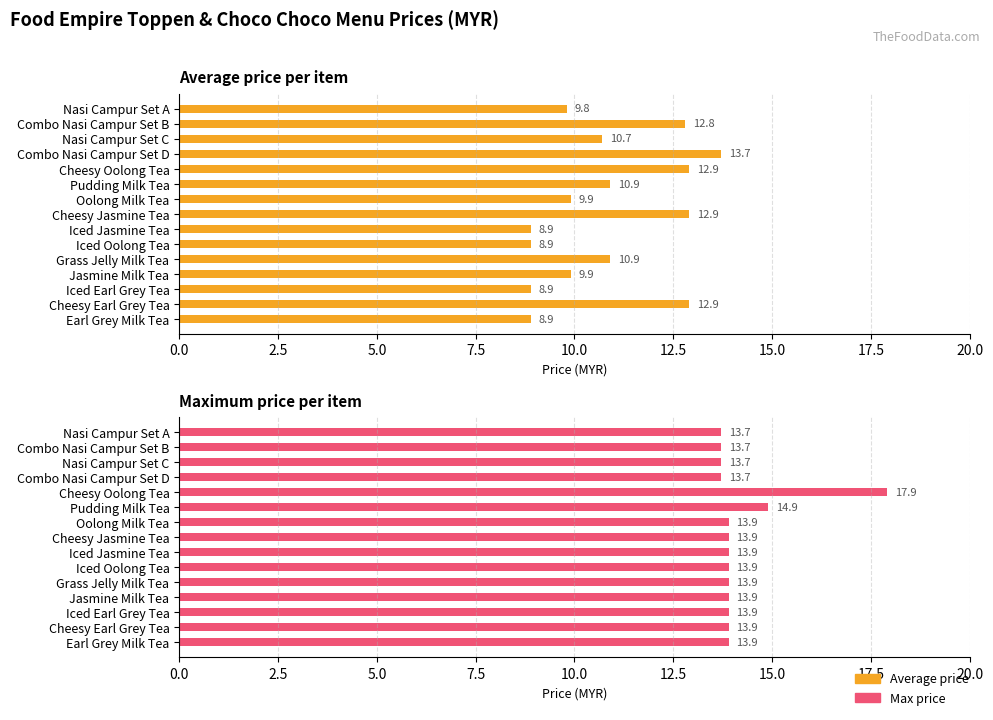

What are all the series names shown in the legend?

Average price, Max price